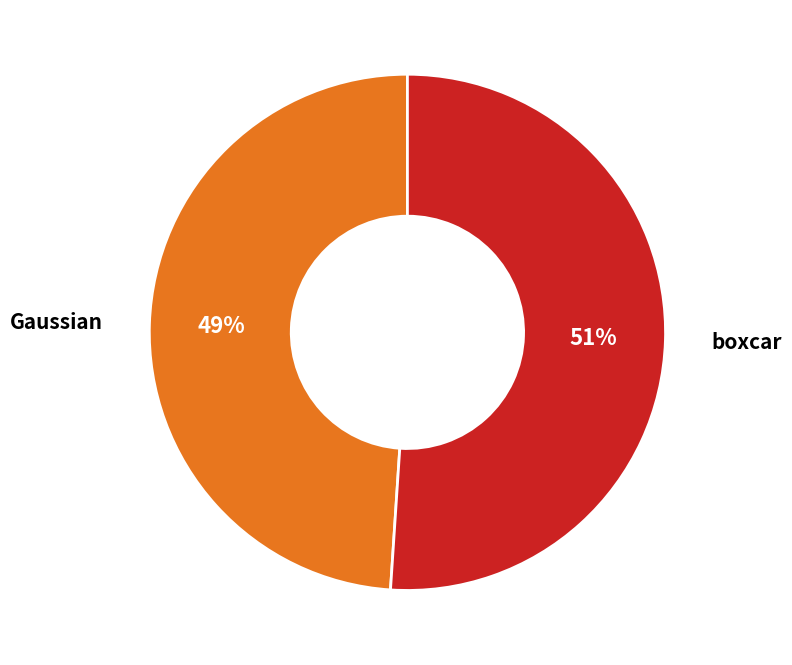

Rank the categories by value from highest to lowest.

boxcar, Gaussian